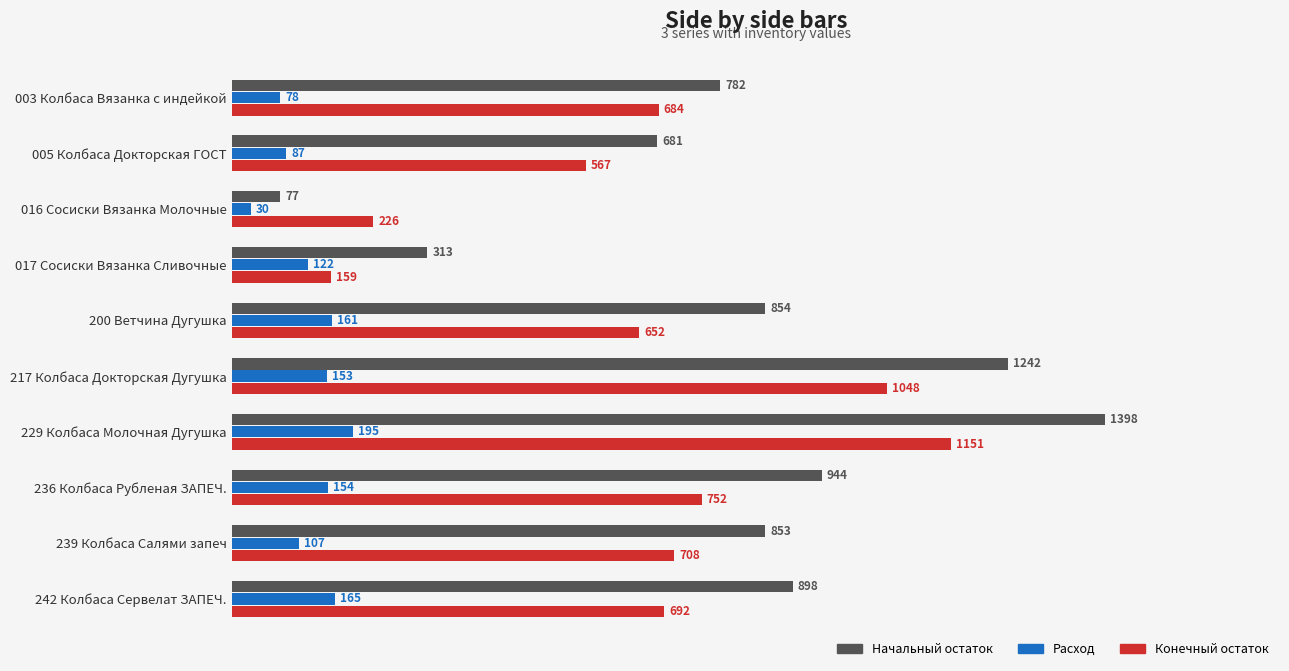

At which category is the sum across all series the highest?

229 Колбаса Молочная Дугушка